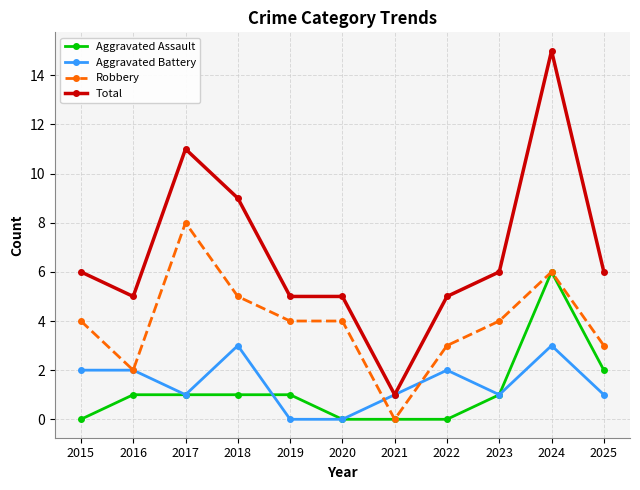

Is the value of Robbery at 2019 greater than the value of Aggravated Battery at 2017?

Yes